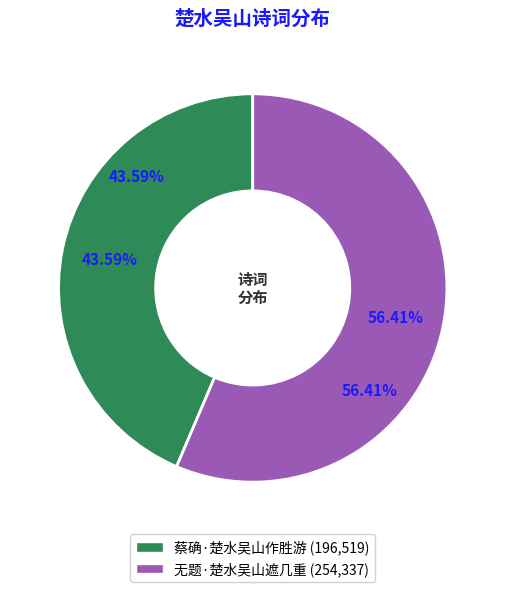

Which category has the biggest portion of the pie?

无题·楚水吴山遮几重